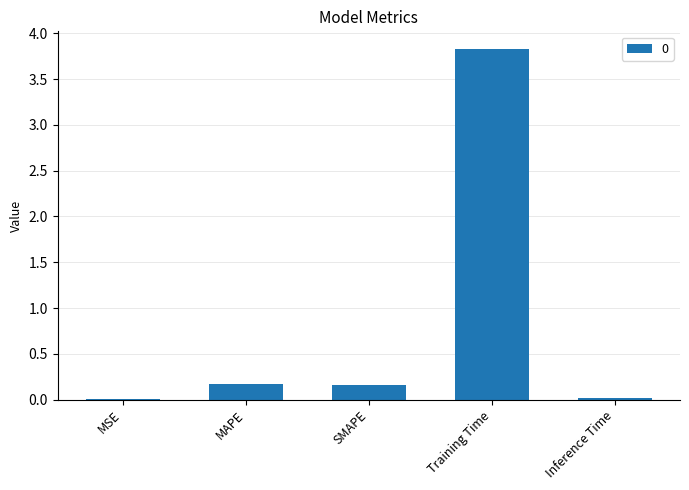

The value at Inference Time is 0.0. True or false?

True